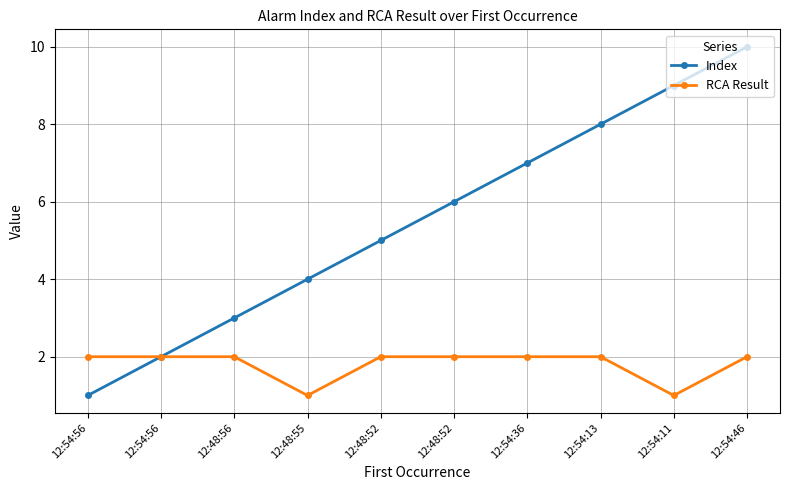

At how many categories does at least one series exceed 1?

10